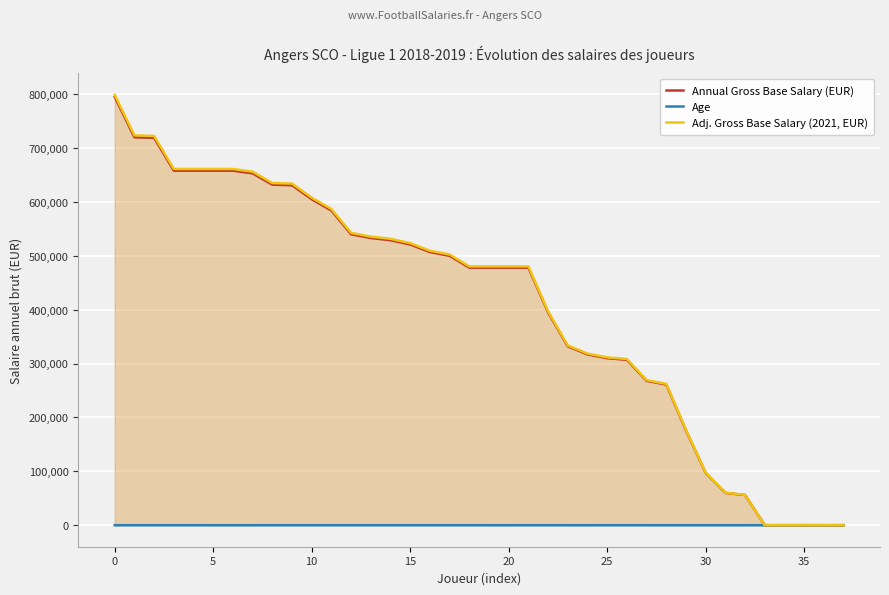

Is it true that Age equals 34 at 30?

False